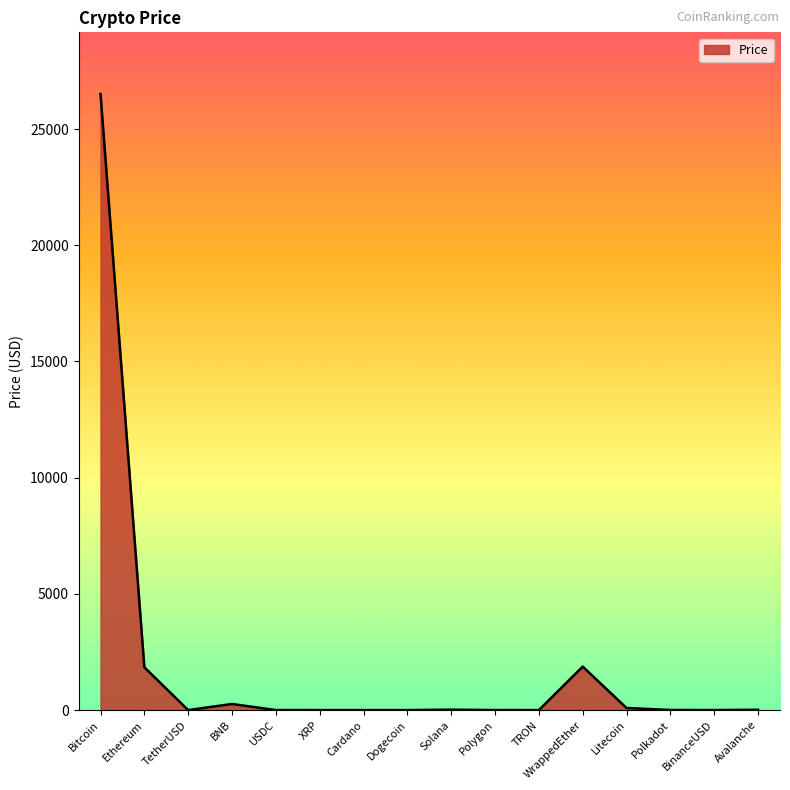

What is the sum of the values at BinanceUSD and XRP?

1.5